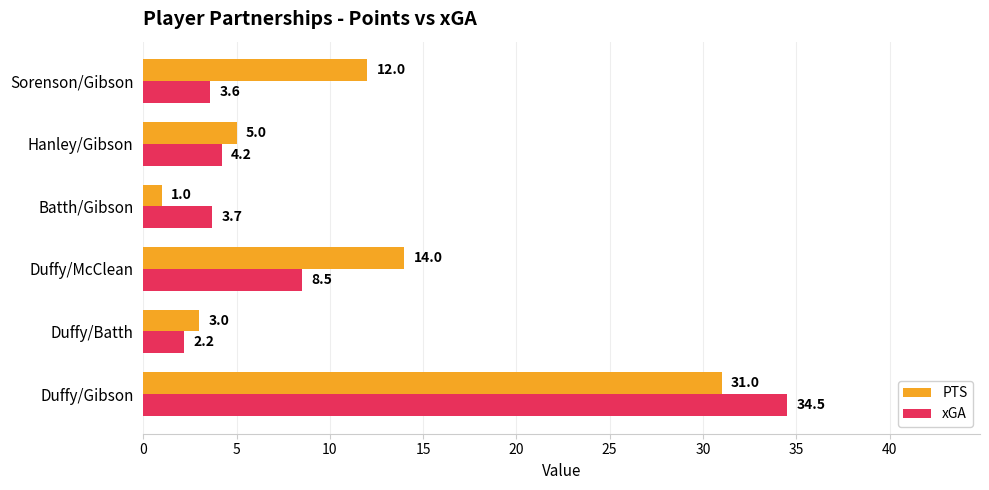

What are all the series names shown in the legend?

PTS, xGA